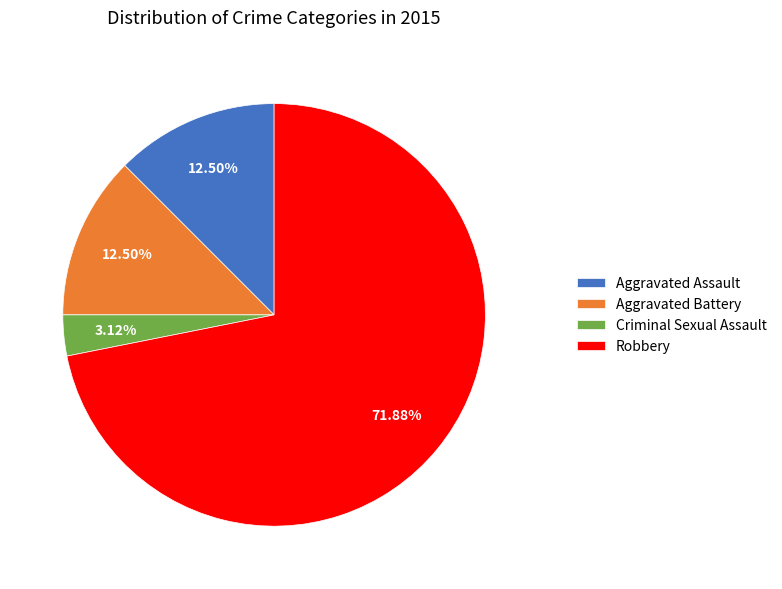

Which category has the smallest portion of the pie?

Criminal Sexual Assault